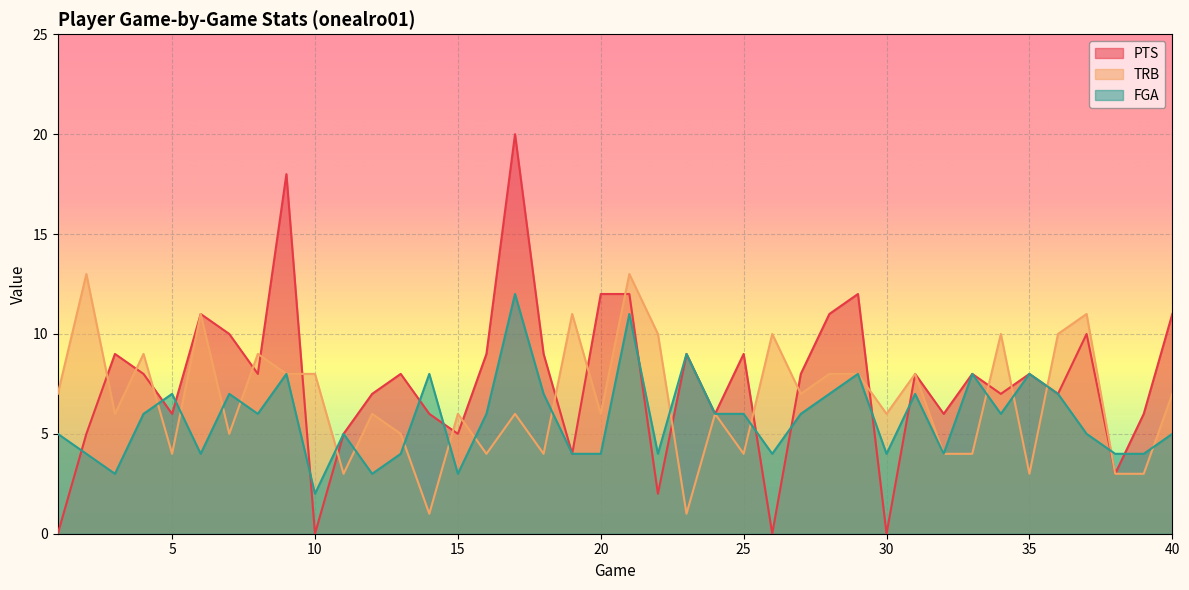

Between 11 and 18, which series saw the biggest shift?

PTS